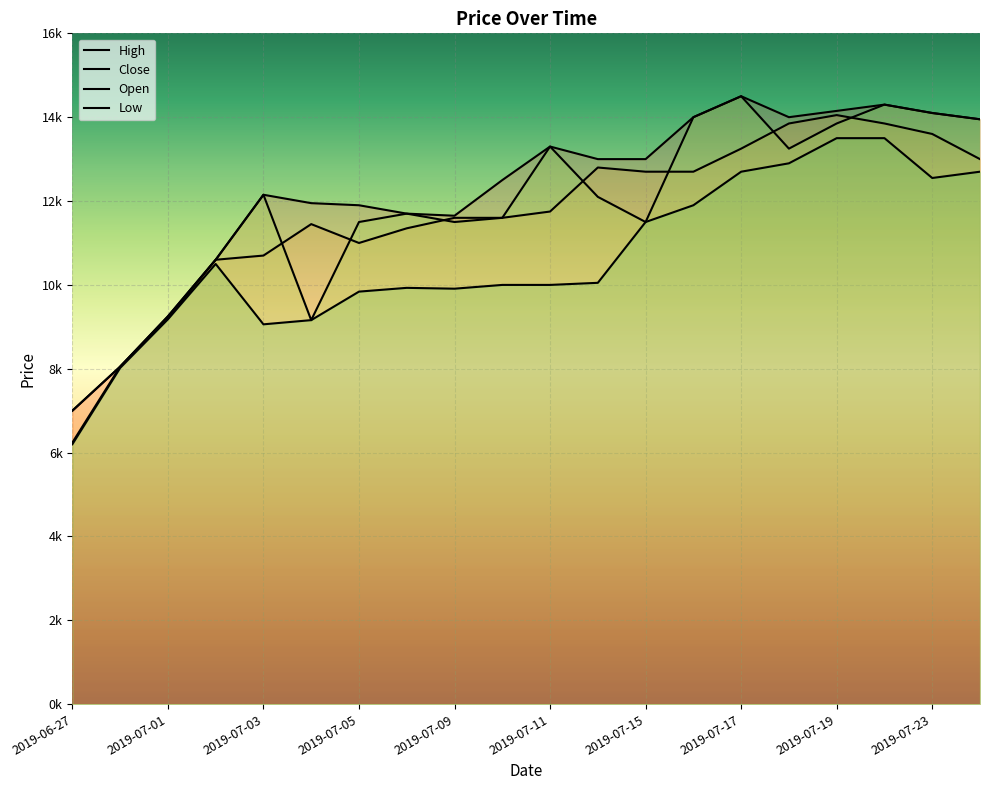

What is the average value of the Open series?

11828